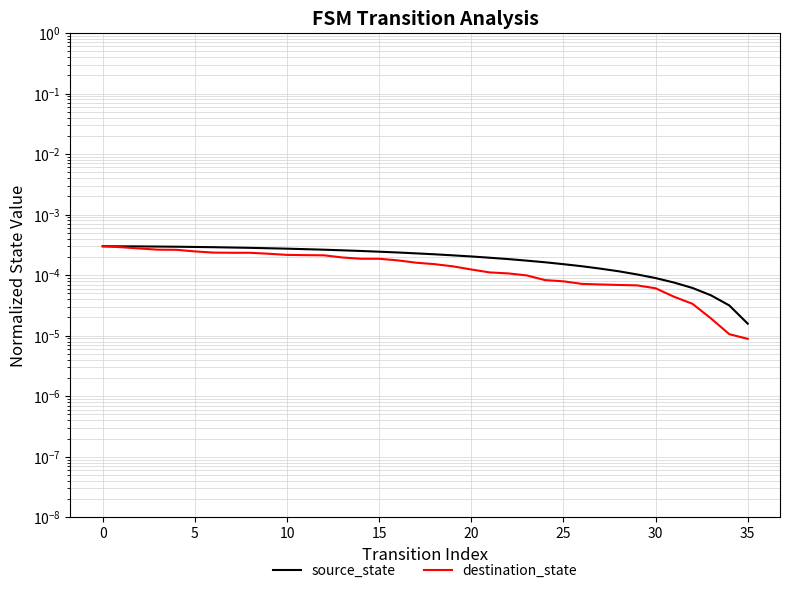

Rank the series at 24 from lowest to highest value.

destination_state, source_state